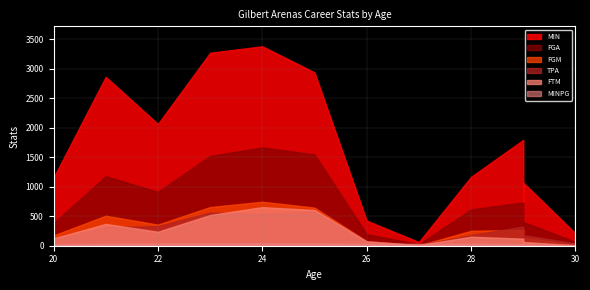

Which series has the largest total across all categories?

MIN